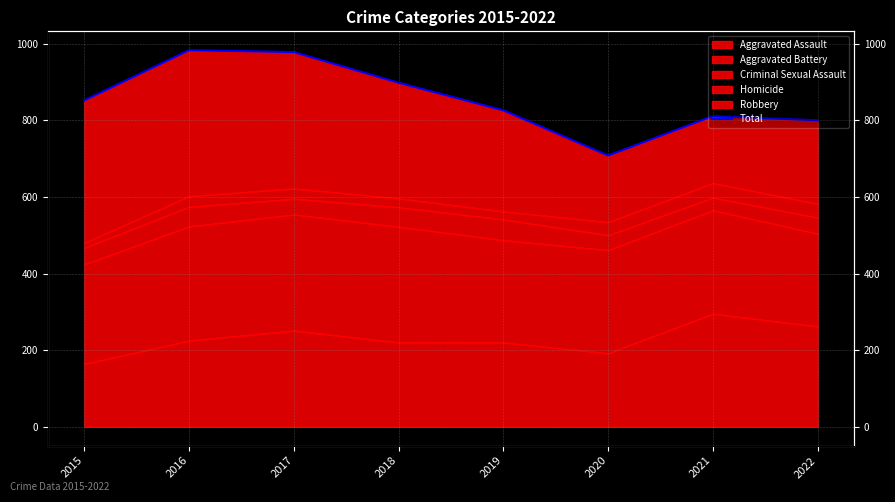

Reading left to right, extract all data points from this chart.

2015=852	2016=983	2017=978	2018=898	2019=826	2020=708	2021=811	2022=800